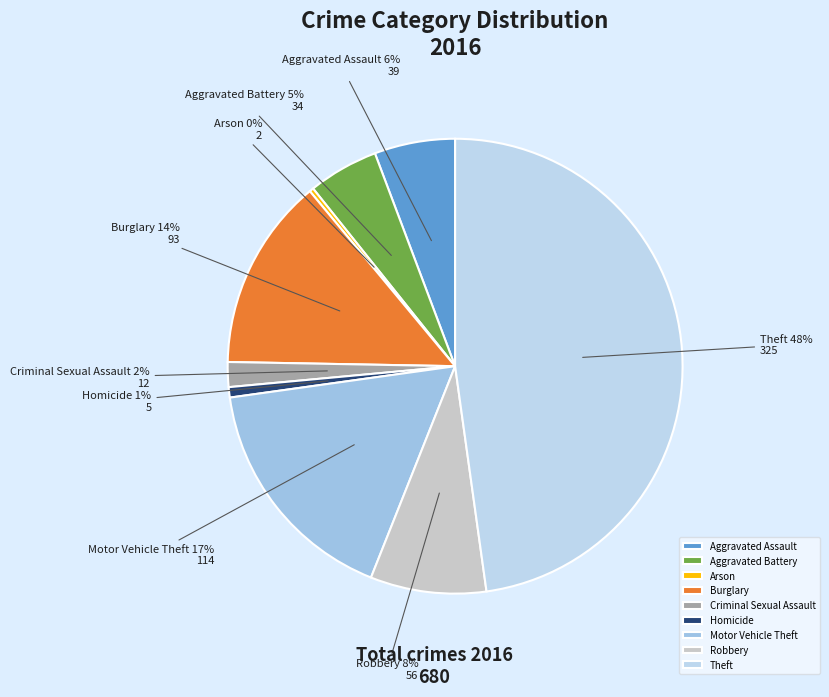

To the nearest percent, what is the difference between the Aggravated Battery and Robbery slice percentages?

3%